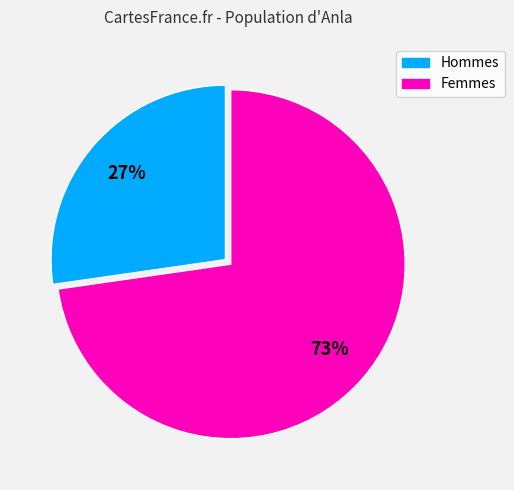

Is there any slice that represents more than half of the pie?

Yes